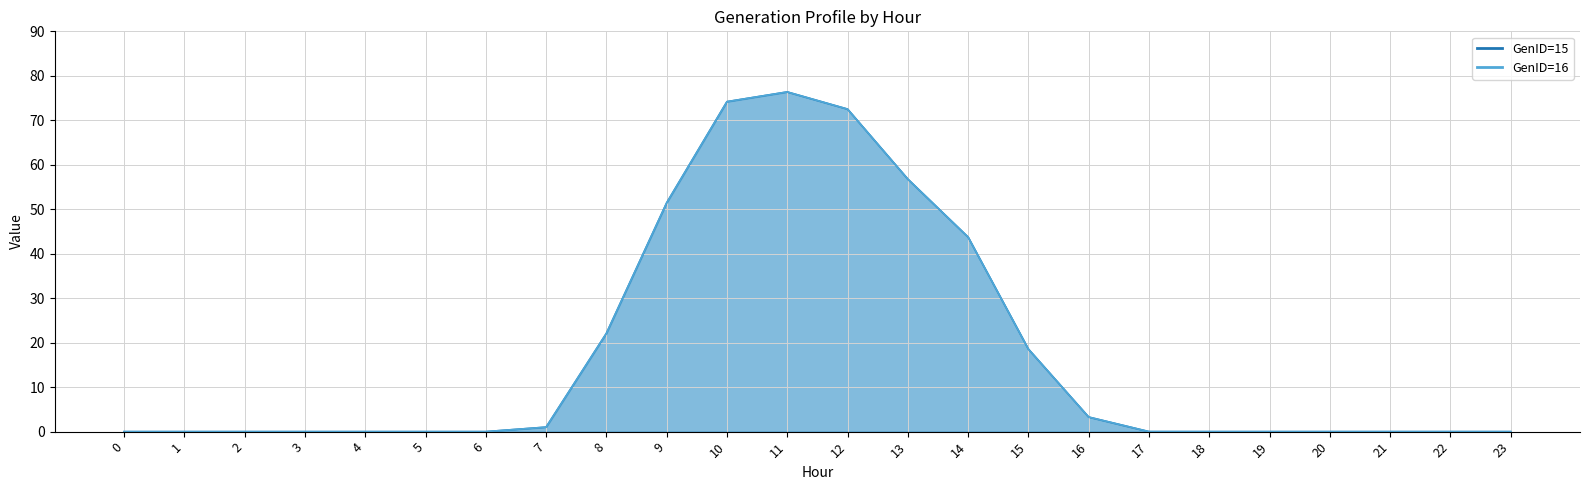

Reading left to right, extract all data points from this chart.

GenID=15 line: 0.0	0.0	0.0	0.0	0.0	0.0	0.0	1.0	22.1	51.4	74.2	76.4	72.5	56.8	43.7	18.6	3.3	0.0	0.0	0.0	0.0	0.0	0.0	0.0
GenID=16 line: 0.0	0.0	0.0	0.0	0.0	0.0	0.0	1.0	22.1	51.4	74.2	76.4	72.5	56.8	43.7	18.6	3.3	0.0	0.0	0.0	0.0	0.0	0.0	0.0